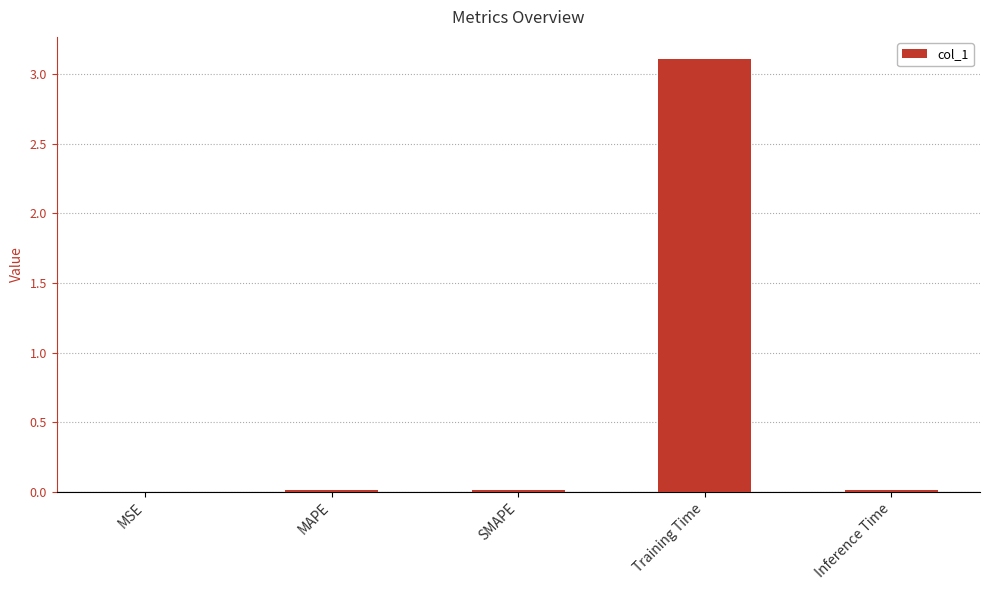

True or false: the data shows 5.3 at Training Time.

False